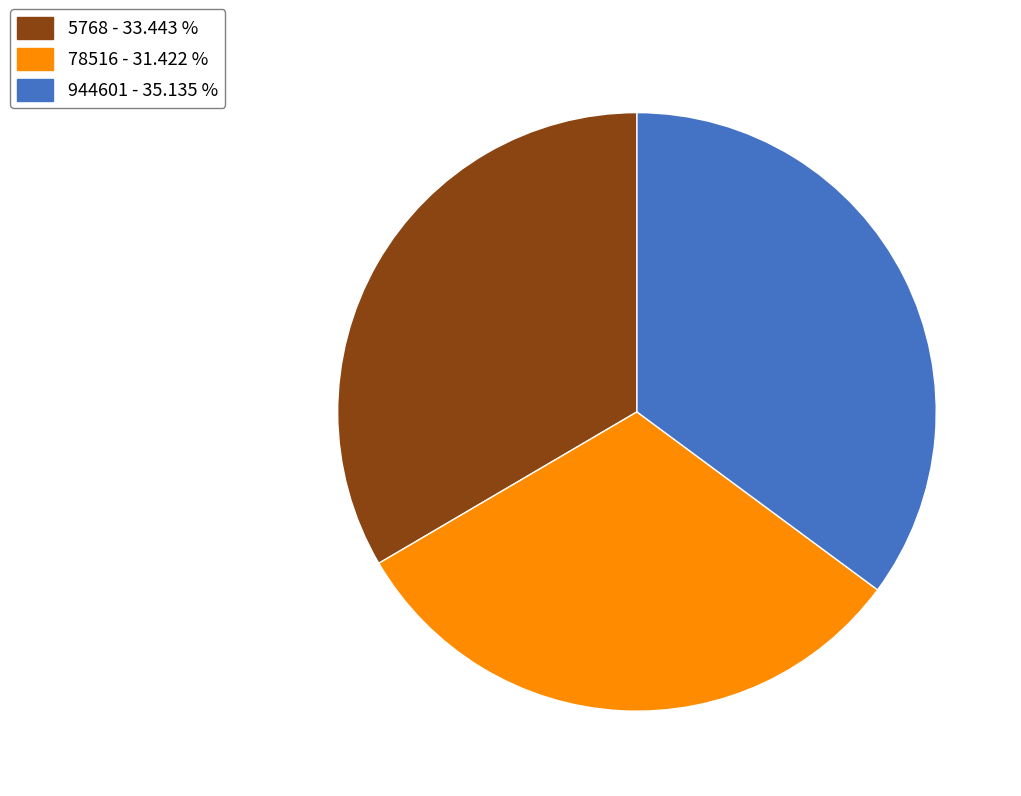

Rank the categories by value from highest to lowest.

944601, 5768, 78516